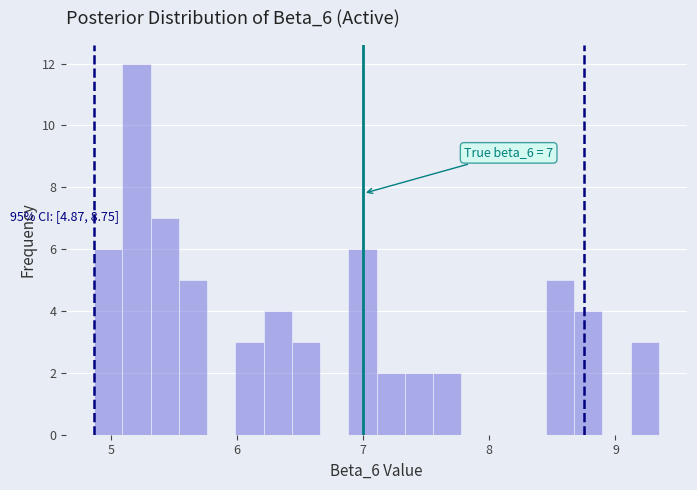

Around what value on the x-axis is the tallest bar? Give the approximate position of its centre, as read against the axis.

5.2